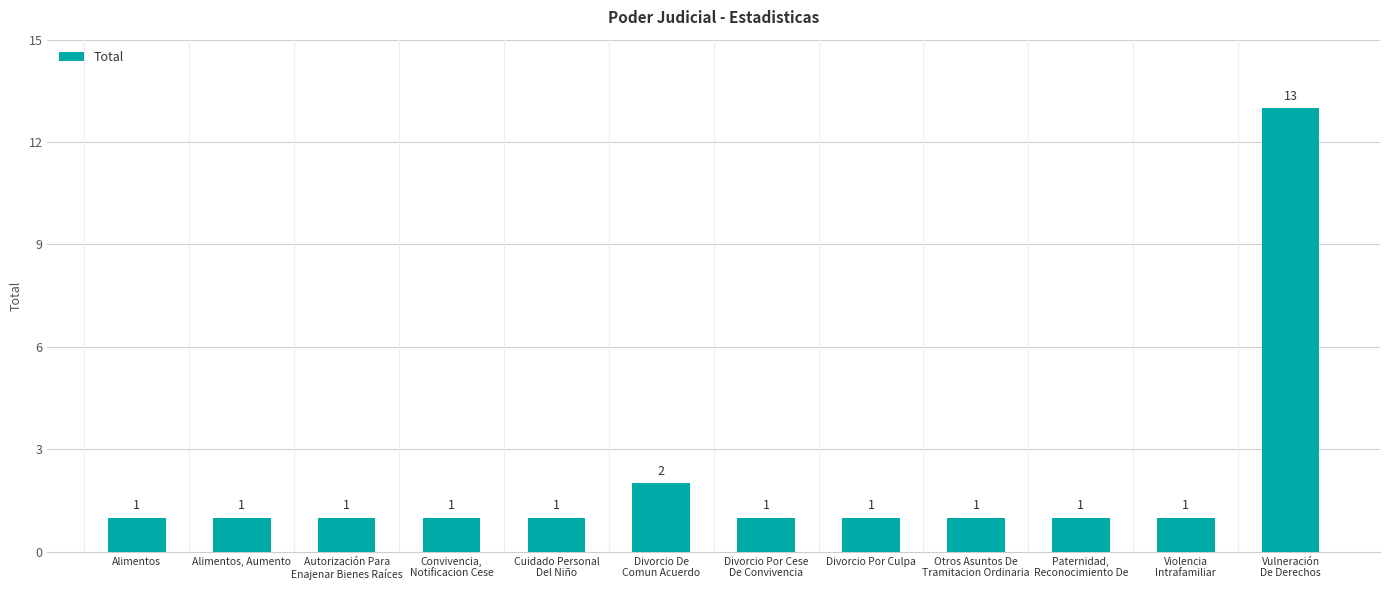

Reading left to right, what are all the values shown in this chart?

Alimentos=1	Alimentos, Aumento=1	Autorización Para
Enajenar Bienes Raíces=1	Convivencia,
Notificacion Cese=1	Cuidado Personal
Del Niño=1	Divorcio De
Comun Acuerdo=2	Divorcio Por Cese
De Convivencia=1	Divorcio Por Culpa=1	Otros Asuntos De
Tramitacion Ordinaria=1	Paternidad,
Reconocimiento De=1	Violencia
Intrafamiliar=1	Vulneración
De Derechos=13